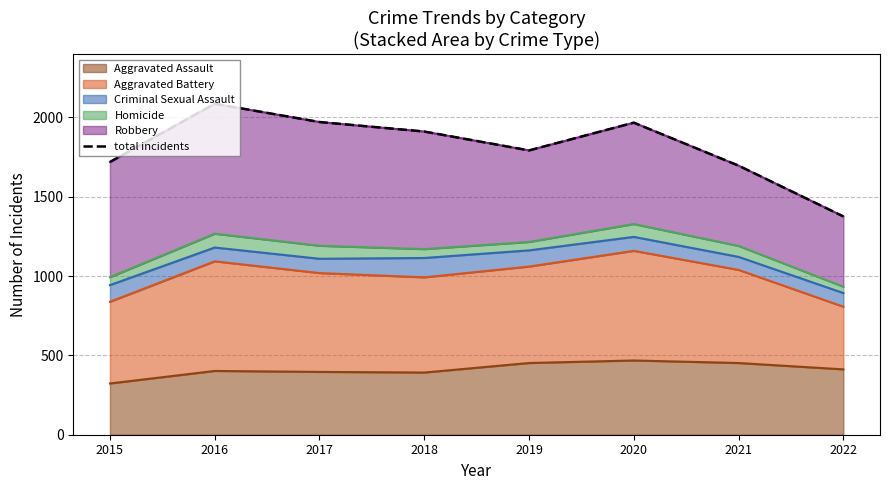

List the labels in order of value, smallest first.

2022, 2021, 2015, 2019, 2018, 2020, 2017, 2016